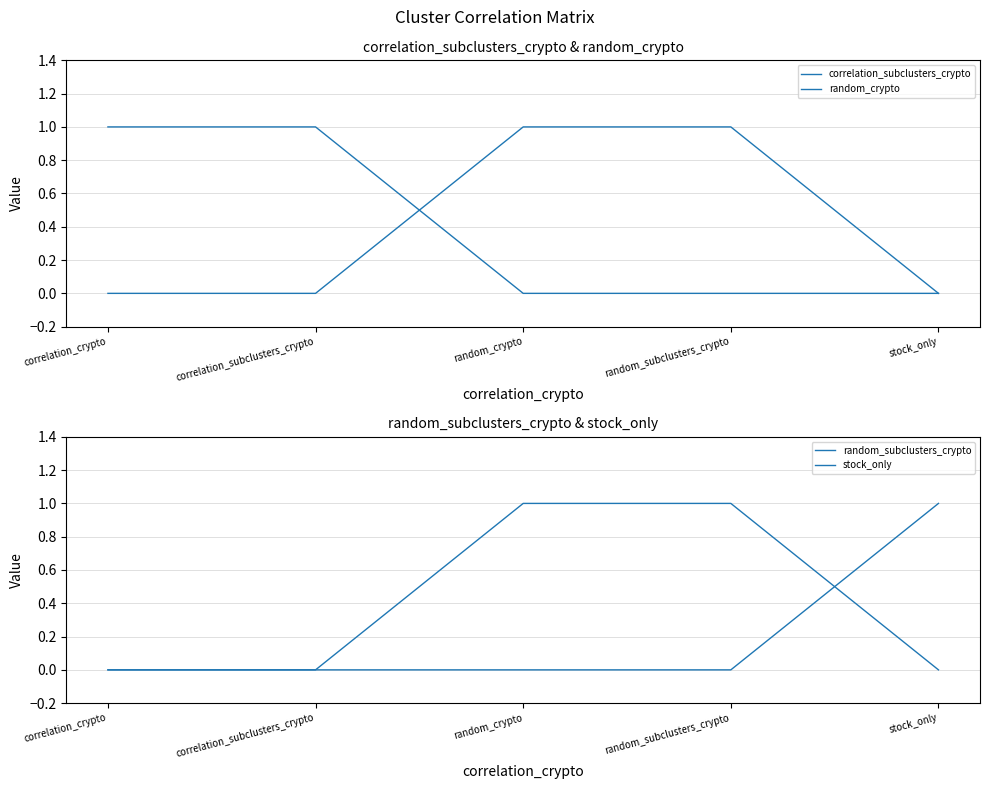

Count the correlation_subclusters_crypto values in the range 0 to 1.

5